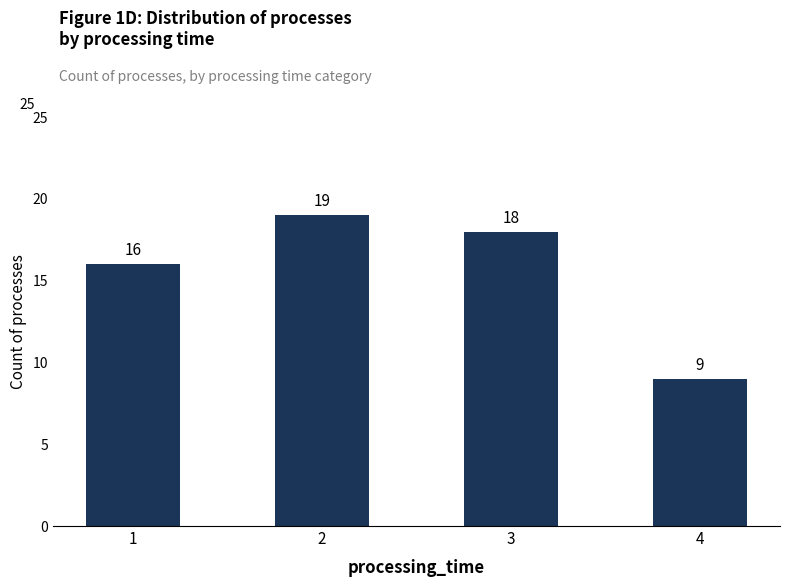

True or false: the data shows 28 at 3.

False